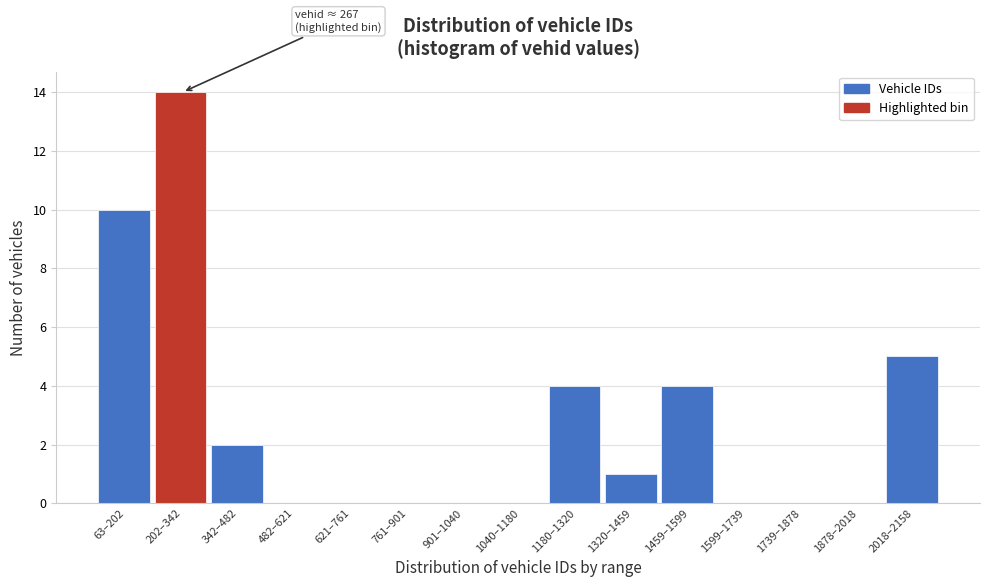

Reading right to left, transcribe all the data shown in this chart.

2018–2158=5	1878–2018=0	1739–1878=0	1599–1739=0	1459–1599=4	1320–1459=1	1180–1320=4	1040–1180=0	901–1040=0	761–901=0	621–761=0	482–621=0	342–482=2	202–342=14	63–202=10